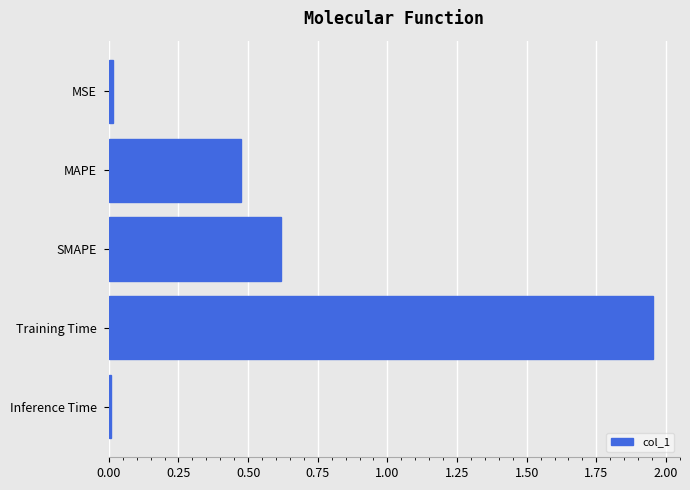

What is the change in value from MAPE to Training Time?

+1.5